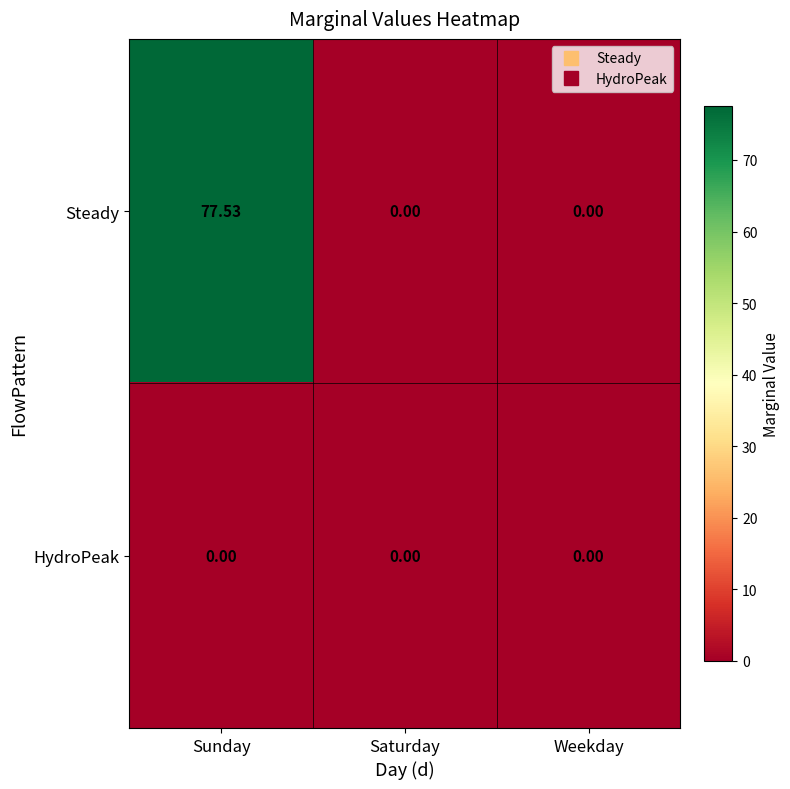

At which category does the chart reach its peak across all series?

Sunday